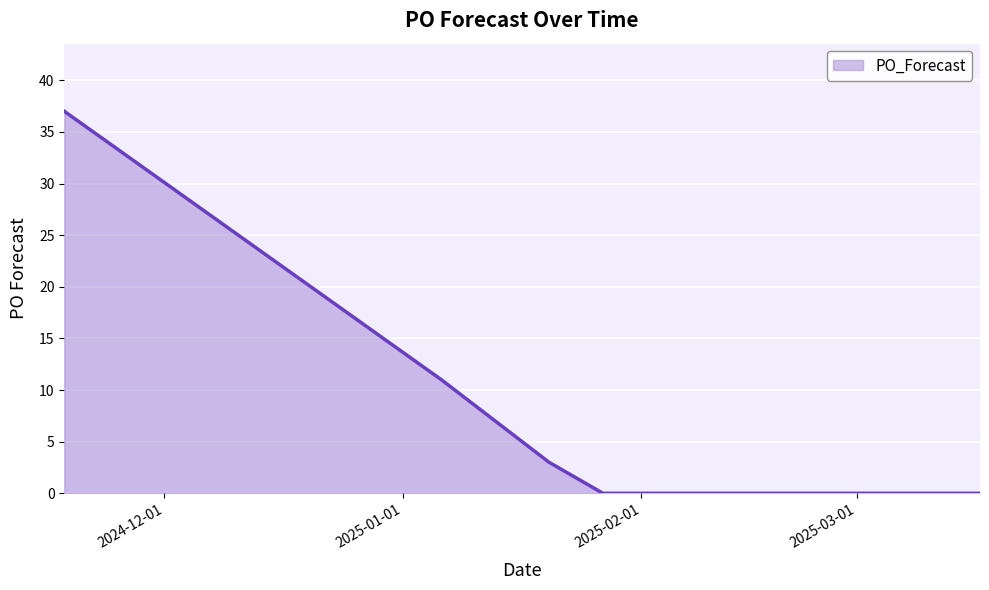

What is the maximum value shown in the chart?

37